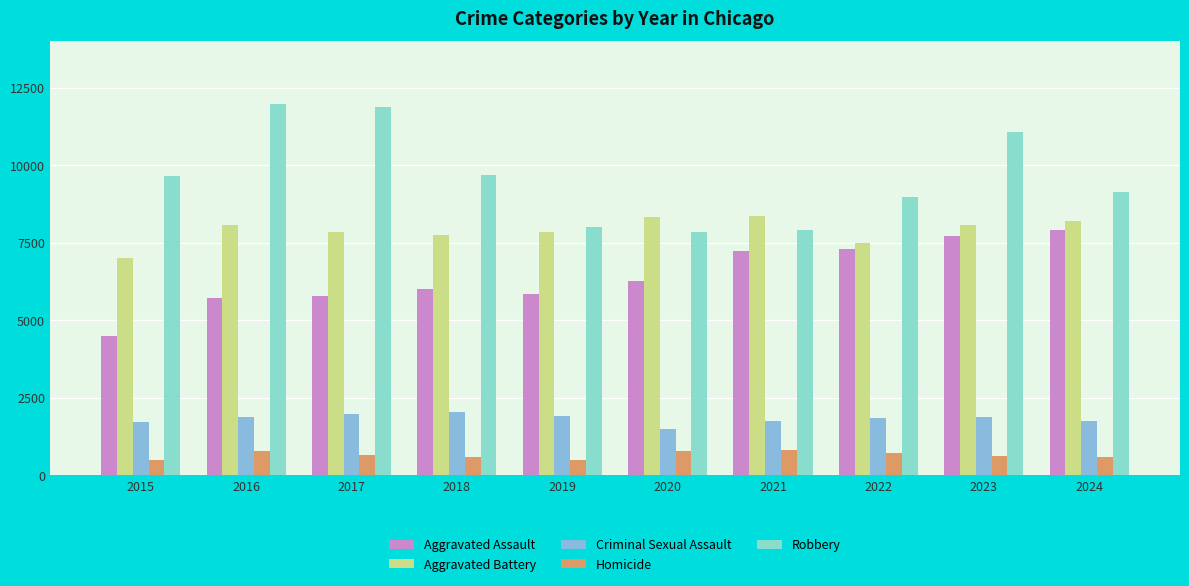

What is the difference between the Aggravated Battery values at 2021 and 2019?

488